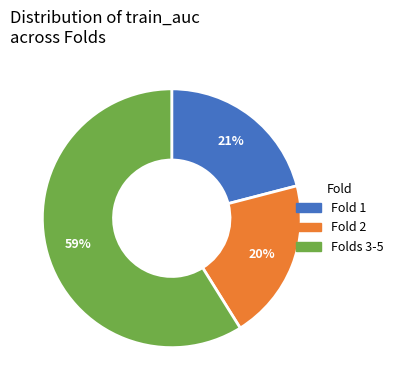

To the nearest percent, what is the average slice percentage?

33%